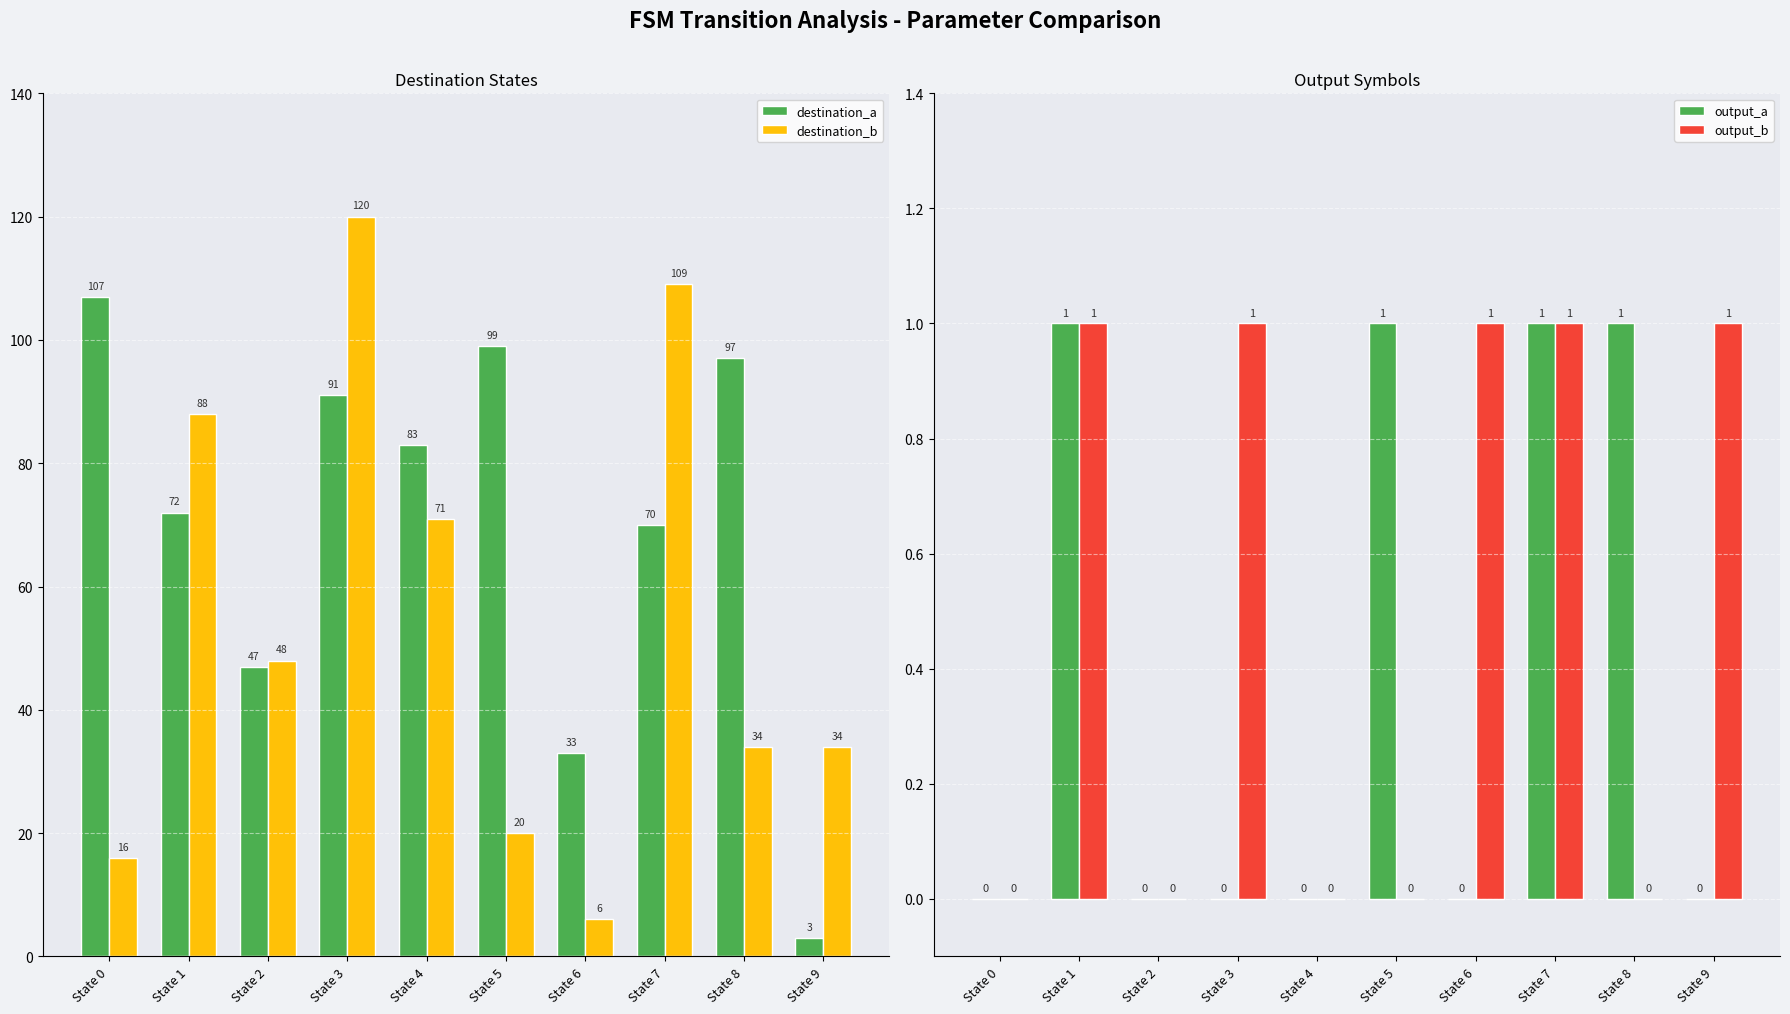

What is the total value across all series at State 0?

123